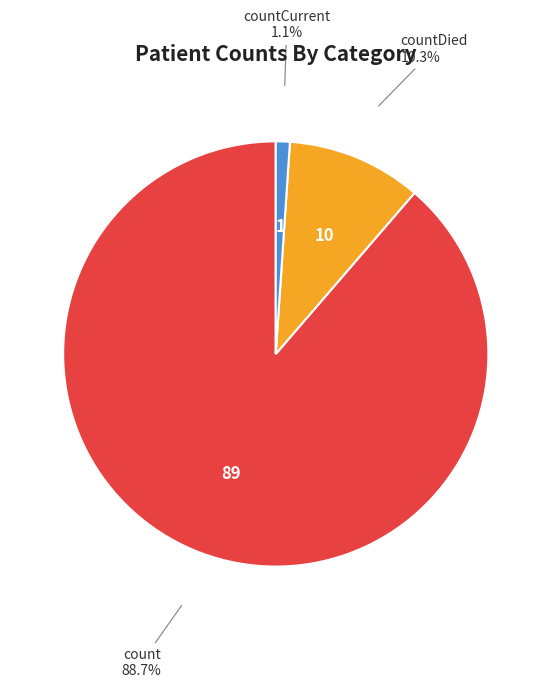

To the nearest percent, what is the difference between the largest and smallest slice percentages?

88%